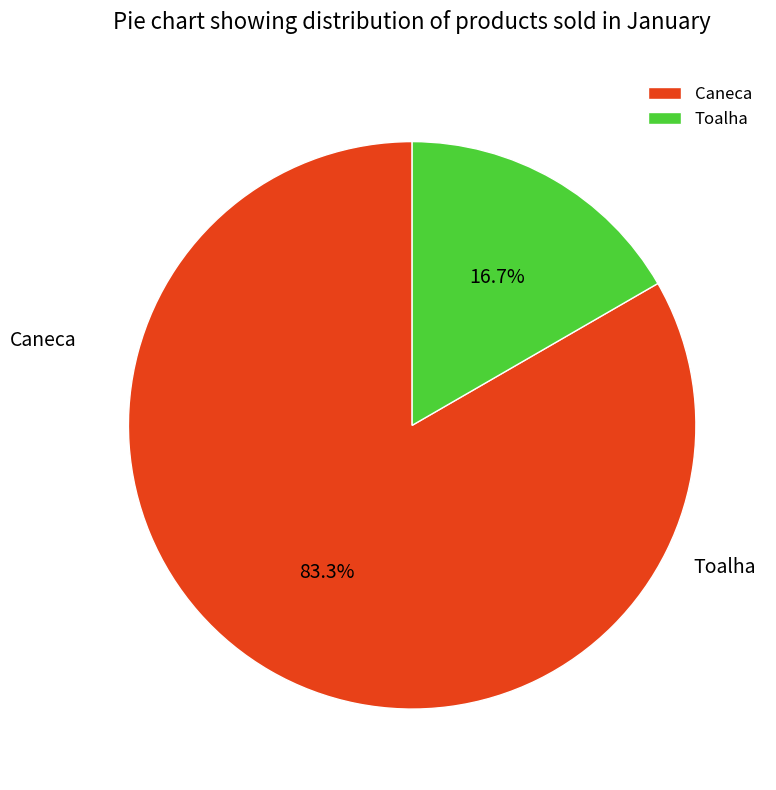

Which slice represents more than half of the pie?

Caneca